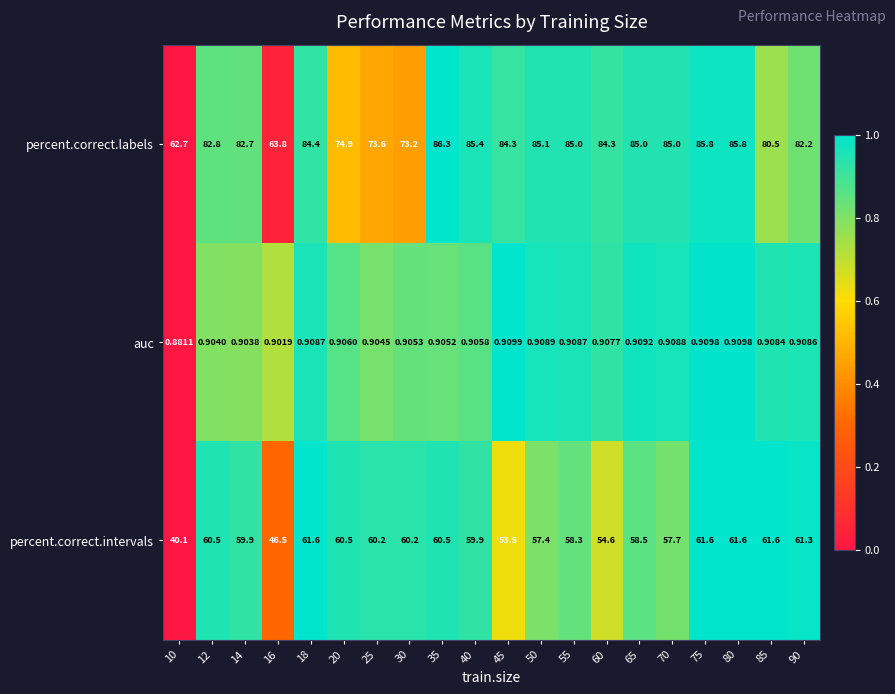

Which series has the widest spread of values?

percent.correct.labels